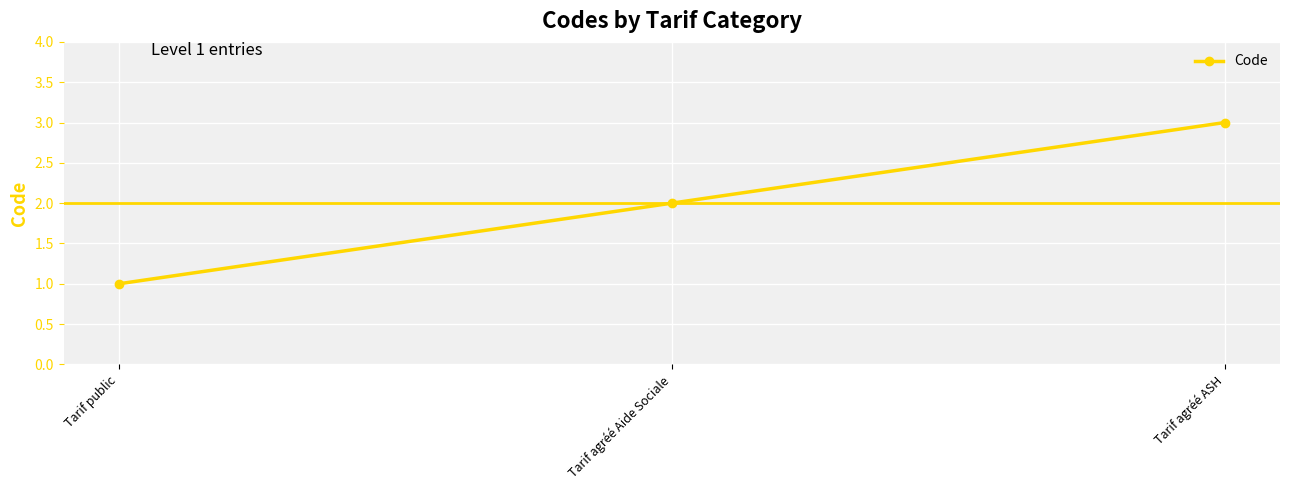

How many lines are shown in the chart?

1